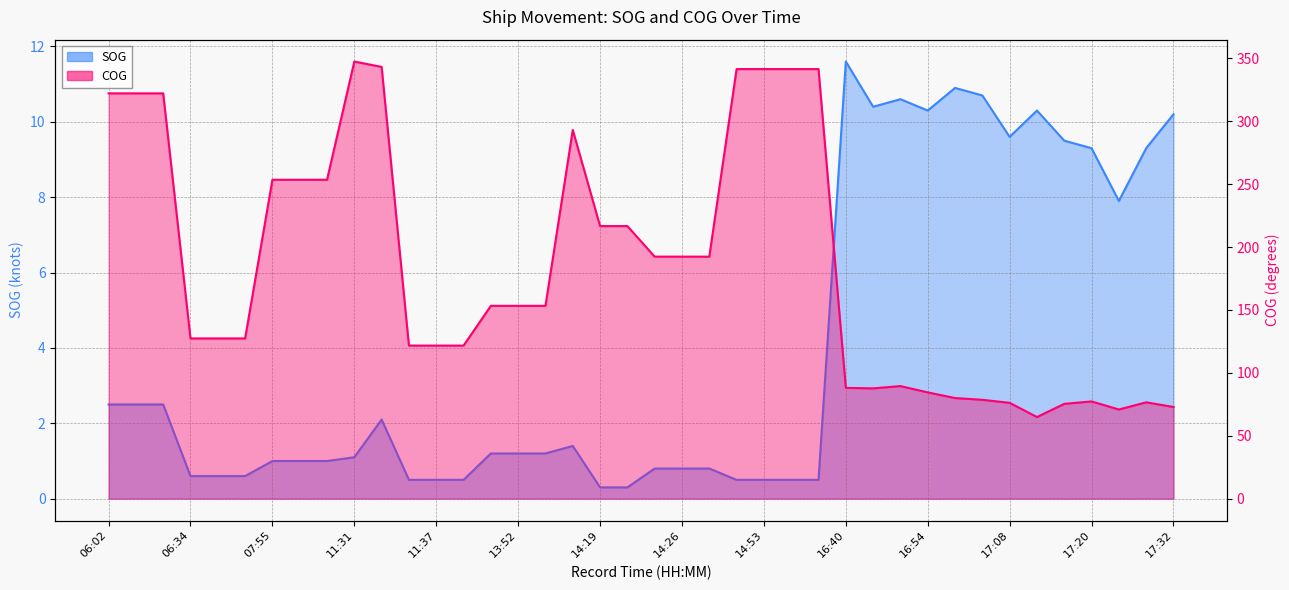

True or false: SOG and COG intersect in this chart.

False